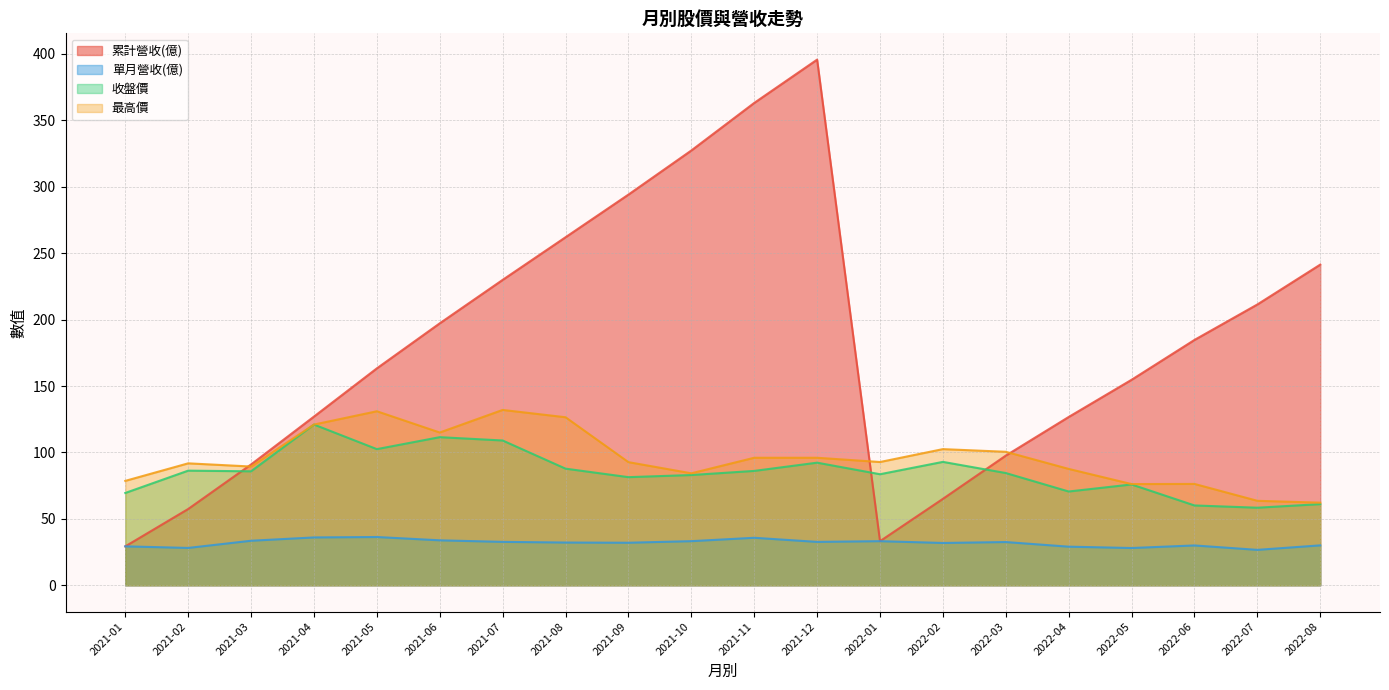

Which series changed the most between 2022-01 and 2021-06?

累計營收(億)